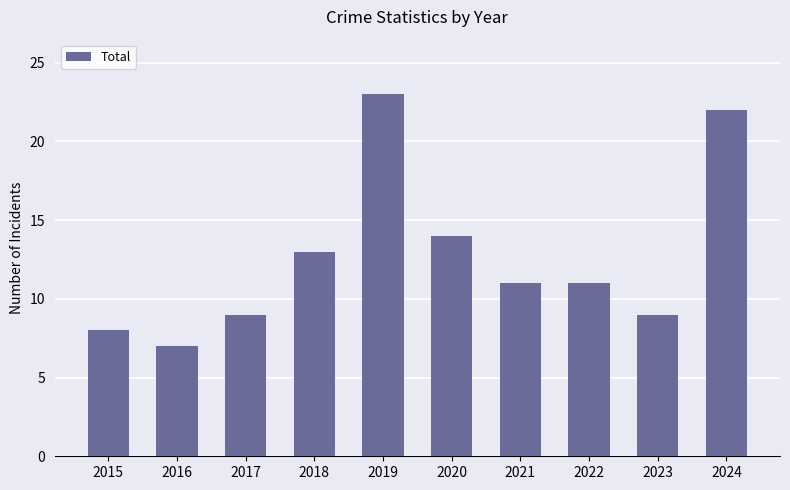

What is the minimum value shown in the chart?

7